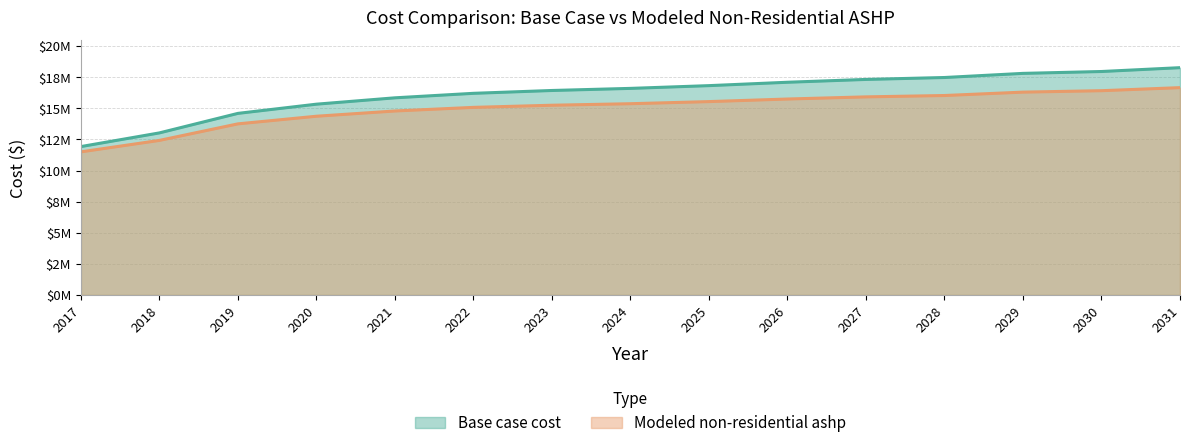

True or false: Modeled non-residential ashp and Base case cost intersect in this chart.

False